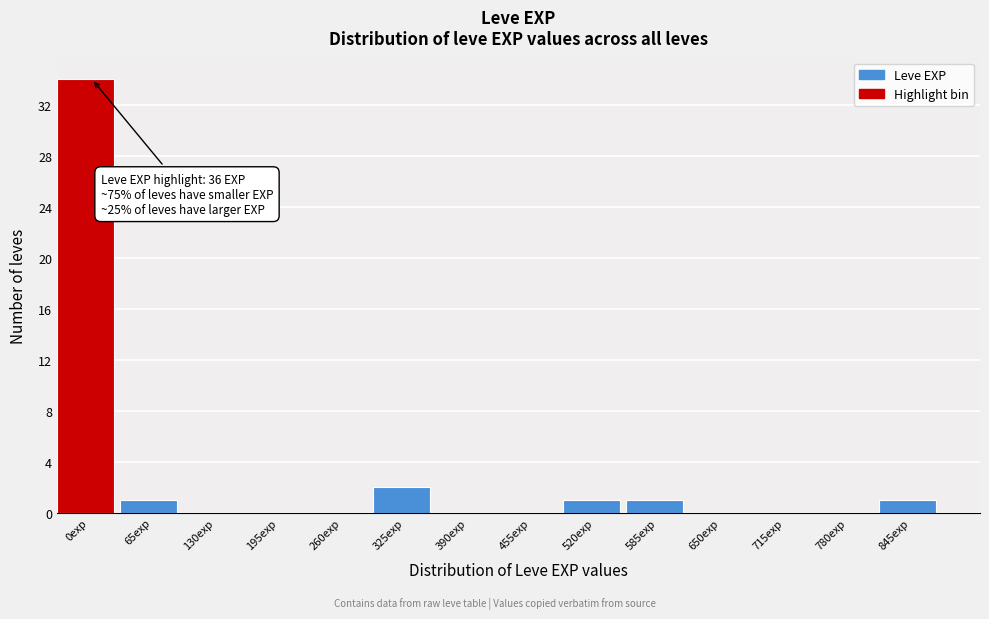

Reading right to left, transcribe all the data shown in this chart.

845exp=1	780exp=0	715exp=0	650exp=0	585exp=1	520exp=1	455exp=0	390exp=0	325exp=2	260exp=0	195exp=0	130exp=0	65exp=1	0exp=34